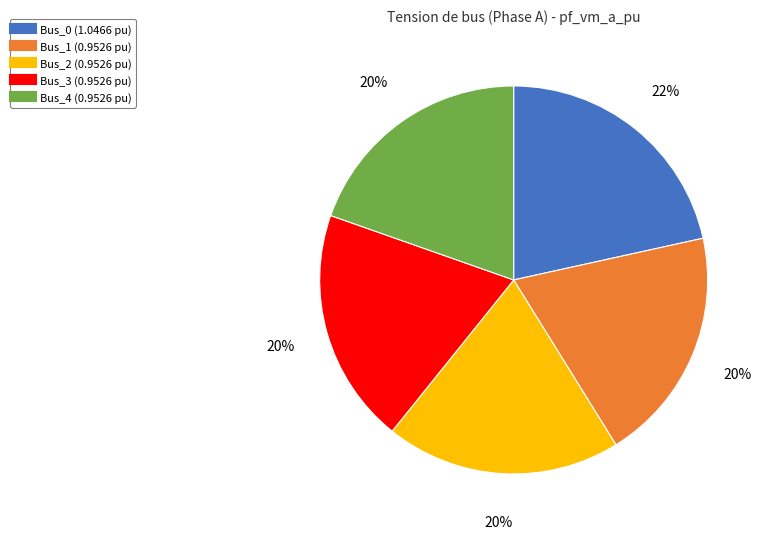

Count the number of slices in the pie.

5